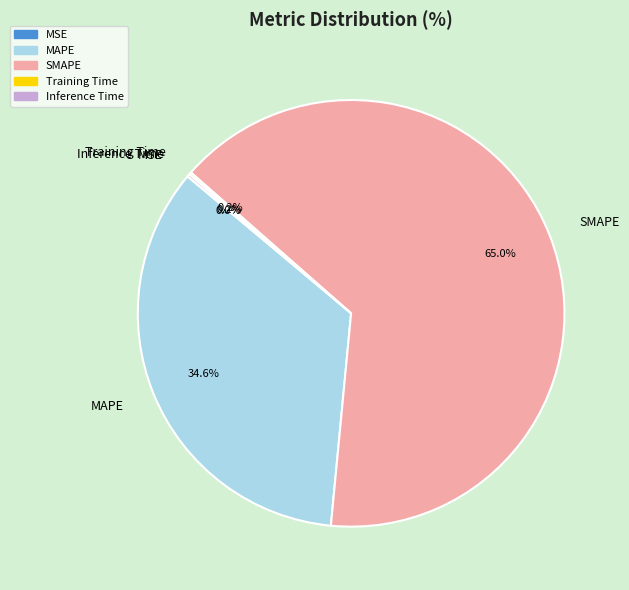

Which has a higher value, MAPE or SMAPE?

SMAPE